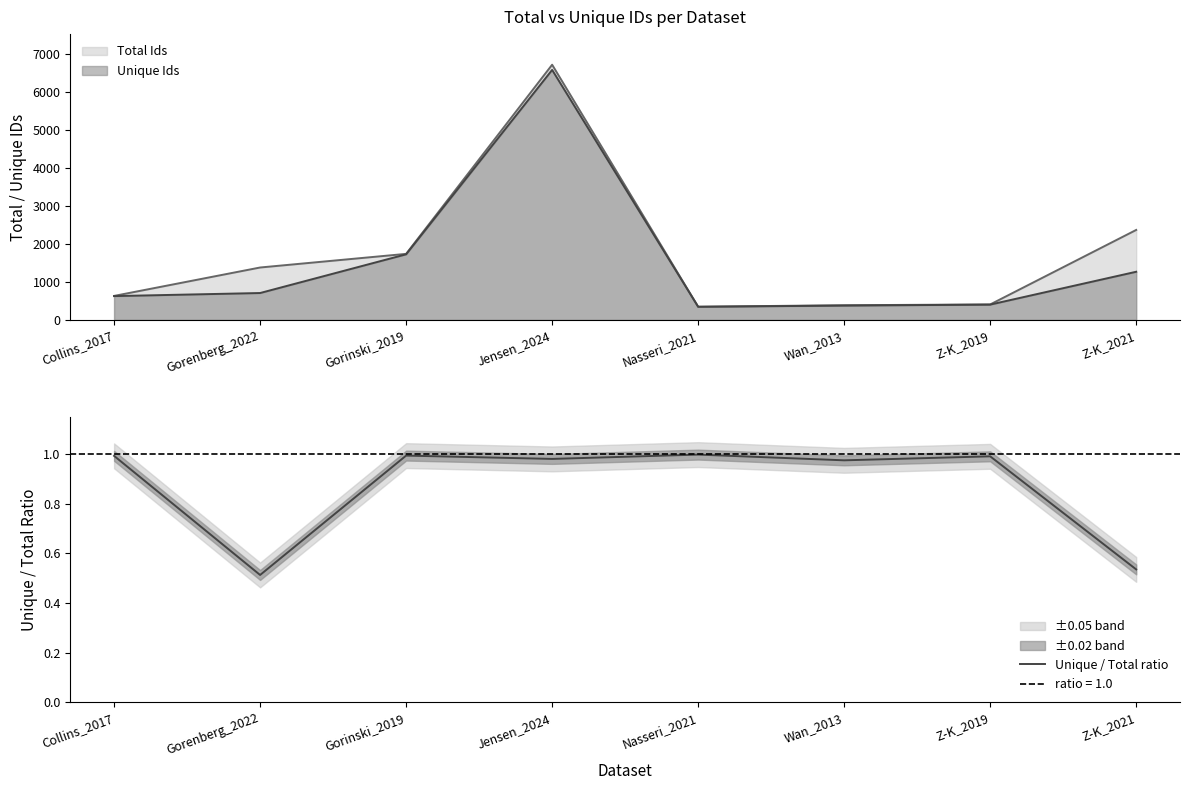

How many points are lower than both their immediate neighbors (excluding endpoints)?

3